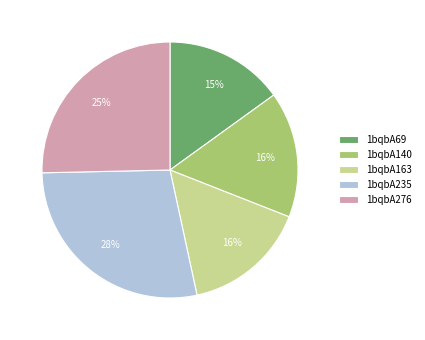

What percentage is the 1bqbA163 slice, to the nearest percent?

16%